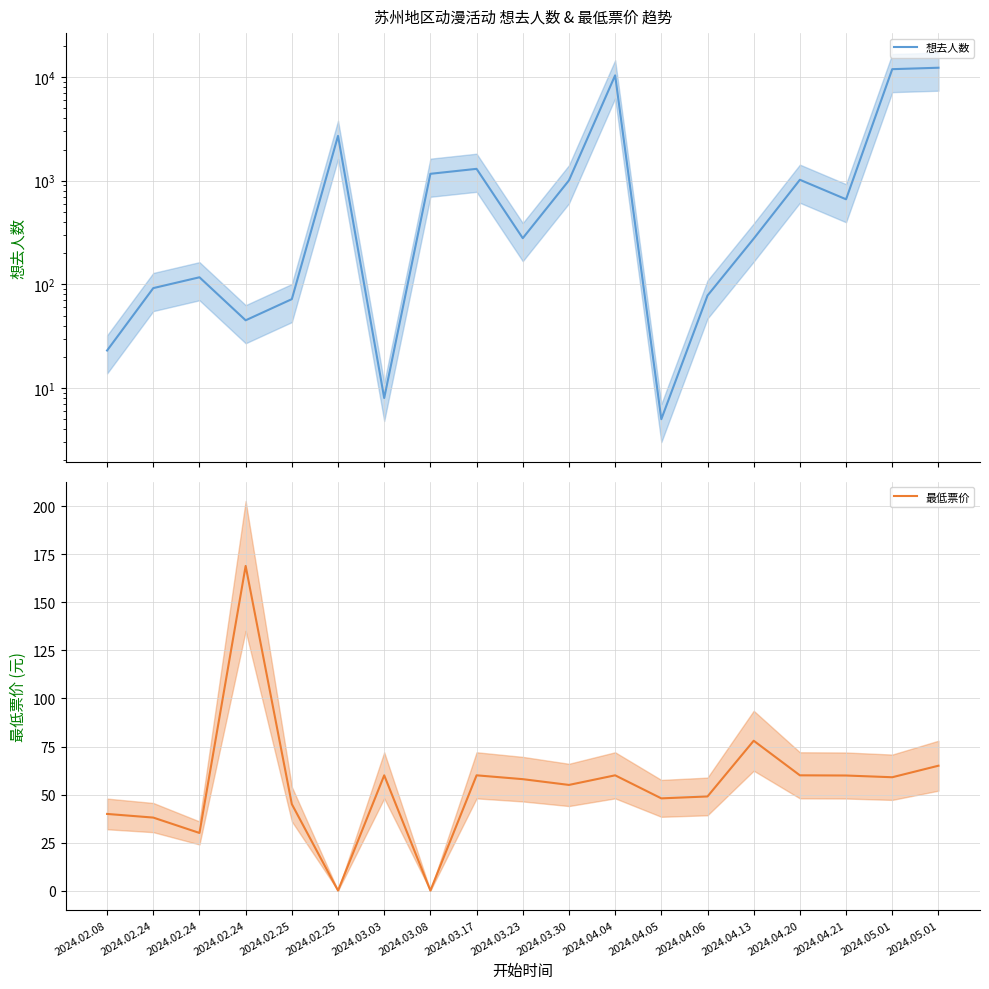

What is the greatest value displayed?

12309.0